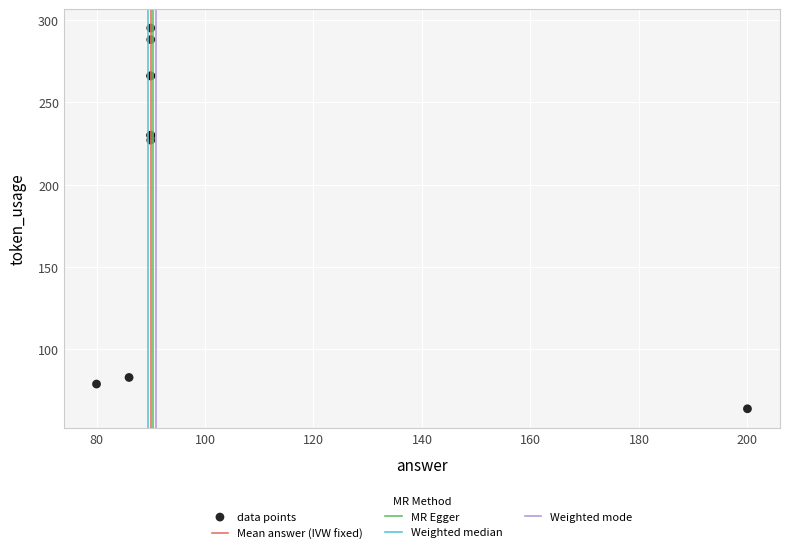

What Y value in the scatter plot is closest to 179?

227